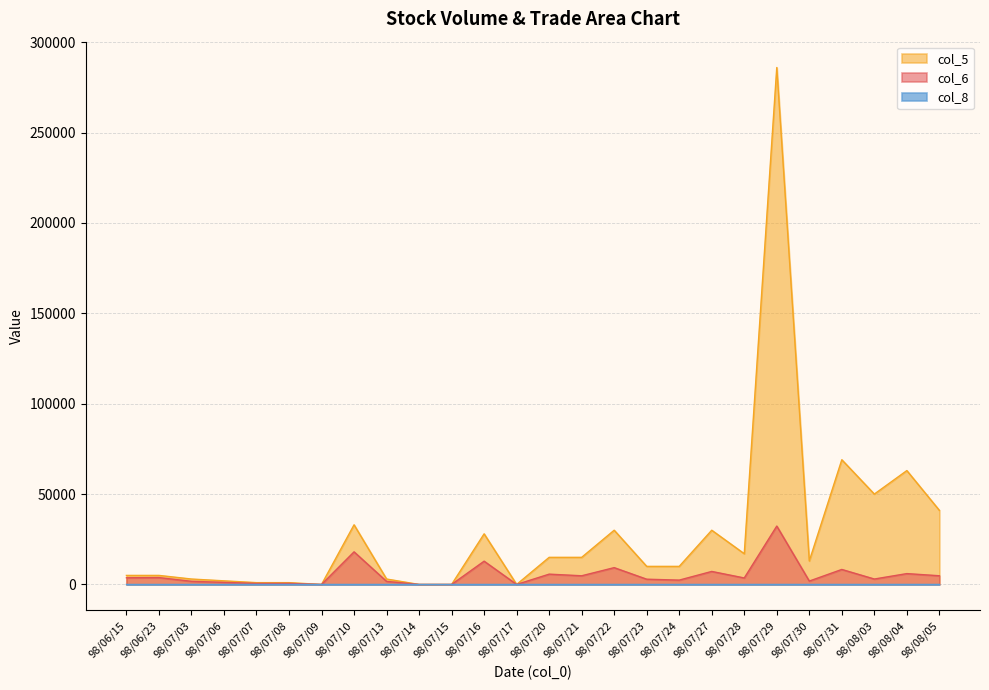

Rank the series at 98/07/13 from highest to lowest value.

col_5, col_6, col_8